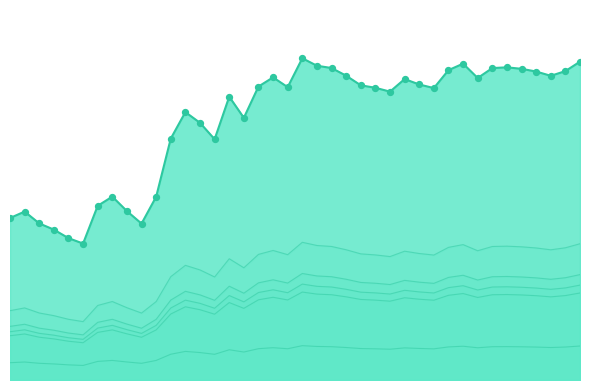

At how many categories does at least one series exceed 159?

40